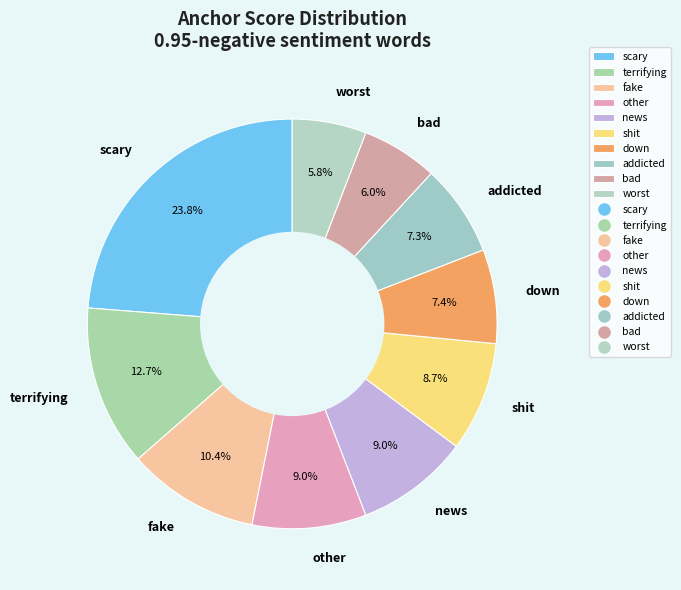

Combined, do news and scary account for over 50%?

No